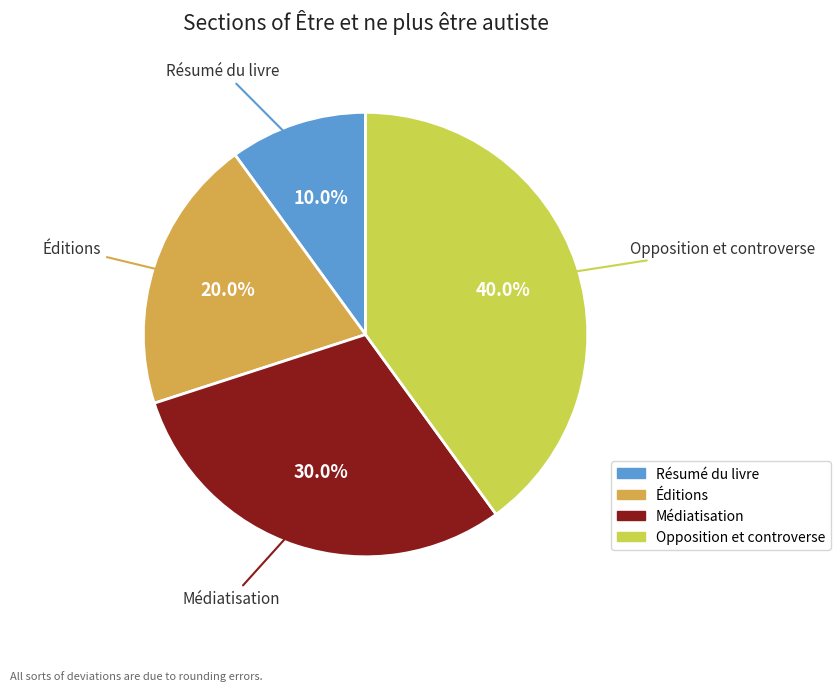

Which has a higher value, Opposition et controverse or Éditions?

Opposition et controverse